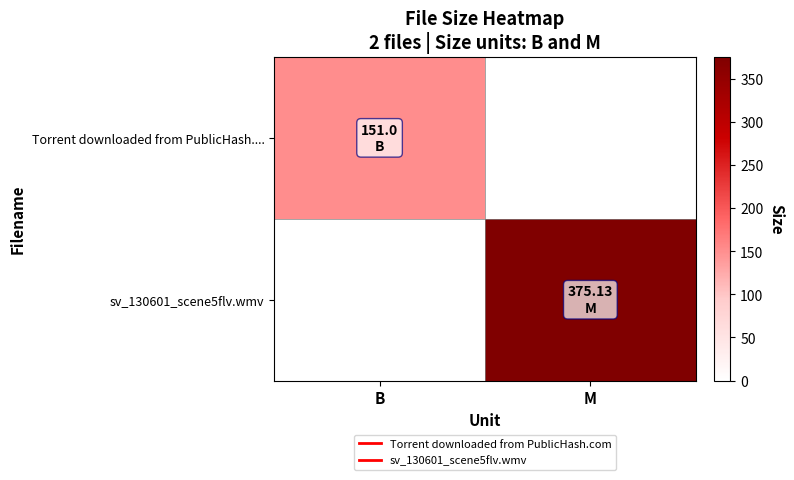

List the series in order of their overall mean, lowest first.

Torrent downloaded from PublicHash...., sv_130601_scene5flv.wmv